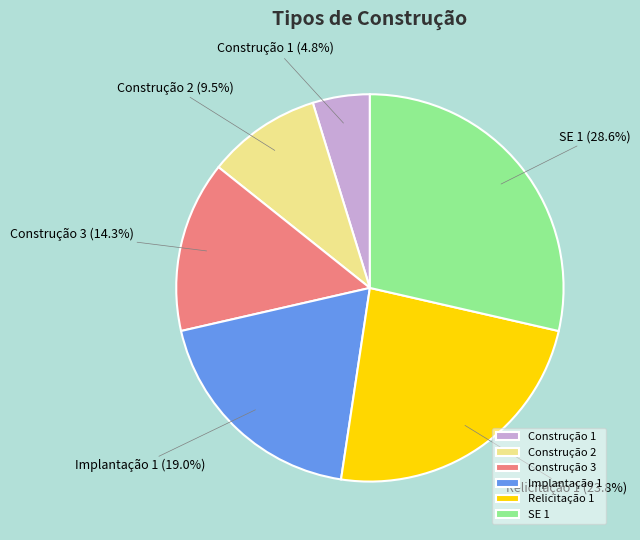

To the nearest percent, what is the combined percentage of Implantação 1 and SE 1?

48%